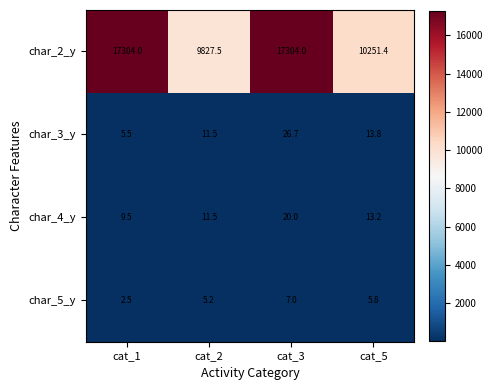

Between cat_2 and cat_3, which series saw the biggest shift?

char_2_y